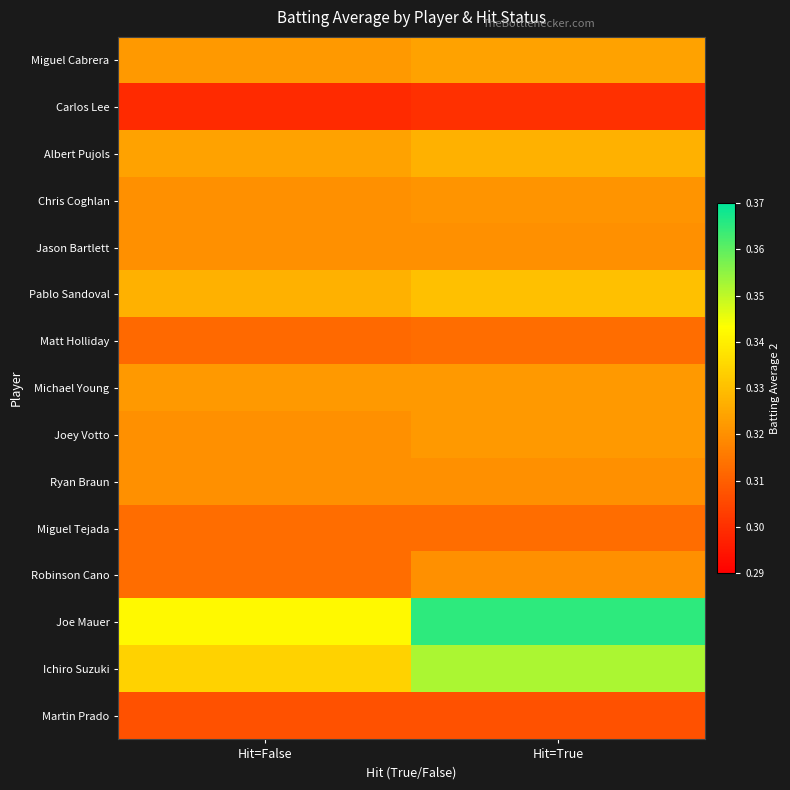

Reading left to right, extract all data points from this chart.

Miguel Cabrera: Hit=False=0.3	Hit=True=0.3
Carlos Lee: Hit=False=0.3	Hit=True=0.3
Albert Pujols: Hit=False=0.3	Hit=True=0.3
Chris Coghlan: Hit=False=0.3	Hit=True=0.3
Jason Bartlett: Hit=False=0.3	Hit=True=0.3
Pablo Sandoval: Hit=False=0.3	Hit=True=0.3
Matt Holliday: Hit=False=0.3	Hit=True=0.3
Michael Young: Hit=False=0.3	Hit=True=0.3
Joey Votto: Hit=False=0.3	Hit=True=0.3
Ryan Braun: Hit=False=0.3	Hit=True=0.3
Miguel Tejada: Hit=False=0.3	Hit=True=0.3
Robinson Cano: Hit=False=0.3	Hit=True=0.3
Joe Mauer: Hit=False=0.3	Hit=True=0.4
Ichiro Suzuki: Hit=False=0.3	Hit=True=0.4
Martin Prado: Hit=False=0.3	Hit=True=0.3